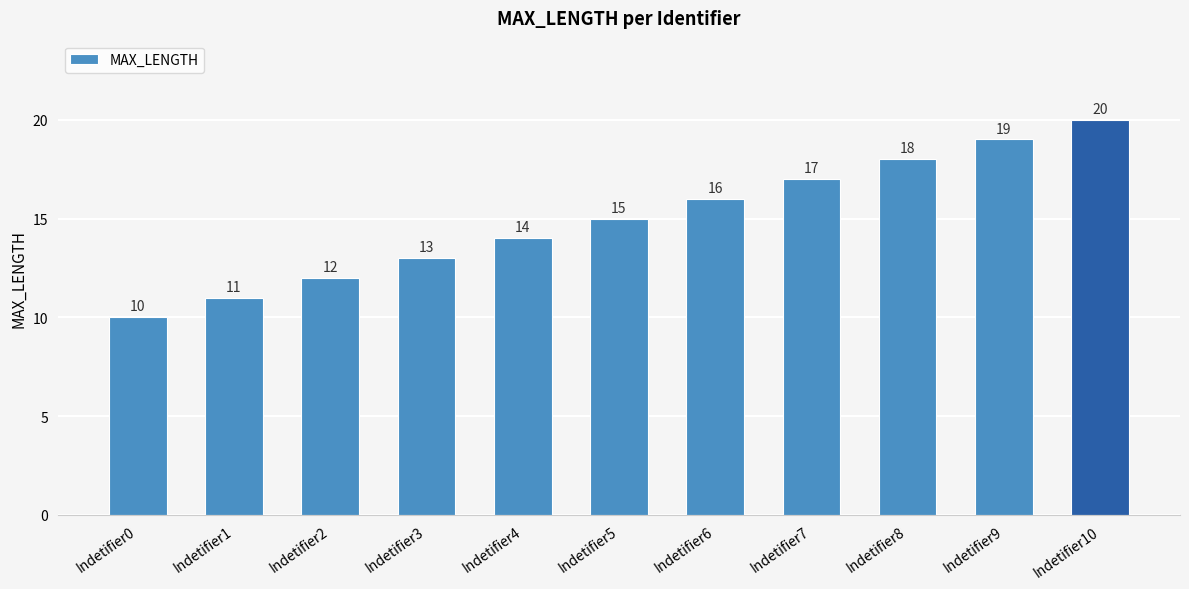

What is the approximate value at Indetifier7, to the nearest 10?

20